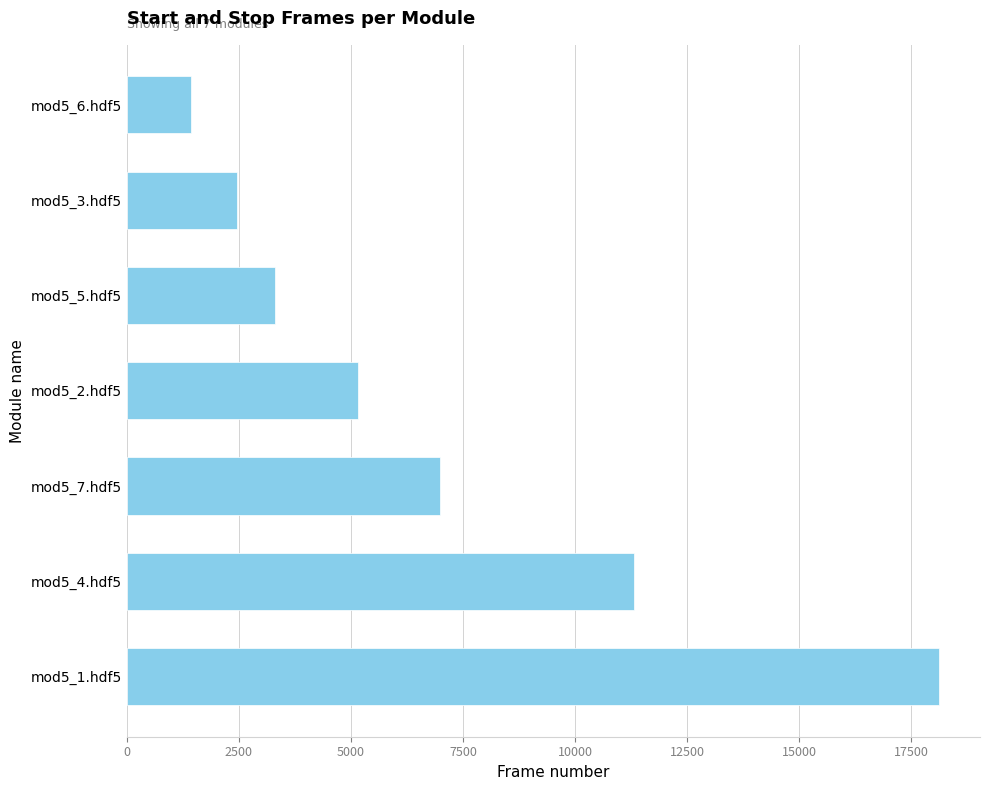

What is the difference between the values at mod5_3.hdf5 and mod5_5.hdf5?

848.0